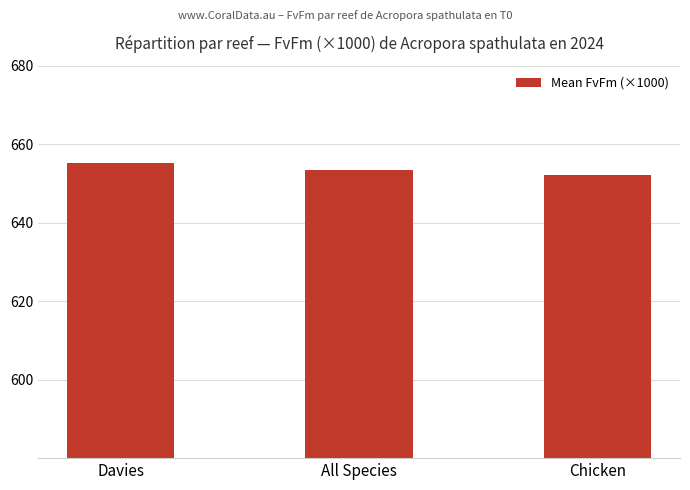

Which label corresponds to the largest value in the chart?

Davies